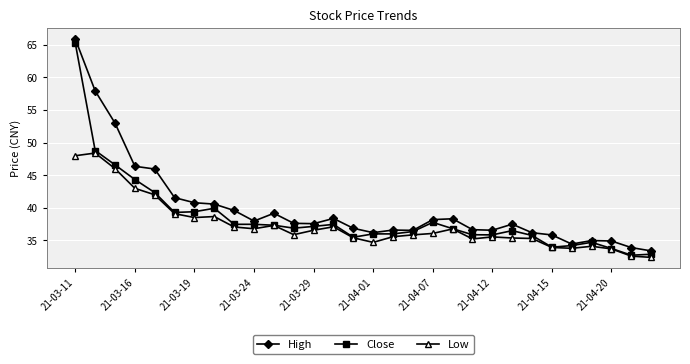

Which series has the largest total across all categories?

High